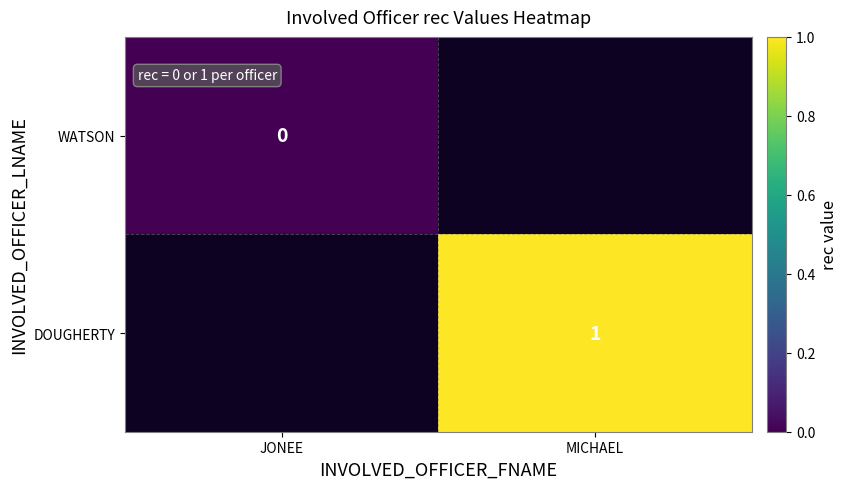

How many categories are shown in the chart?

2